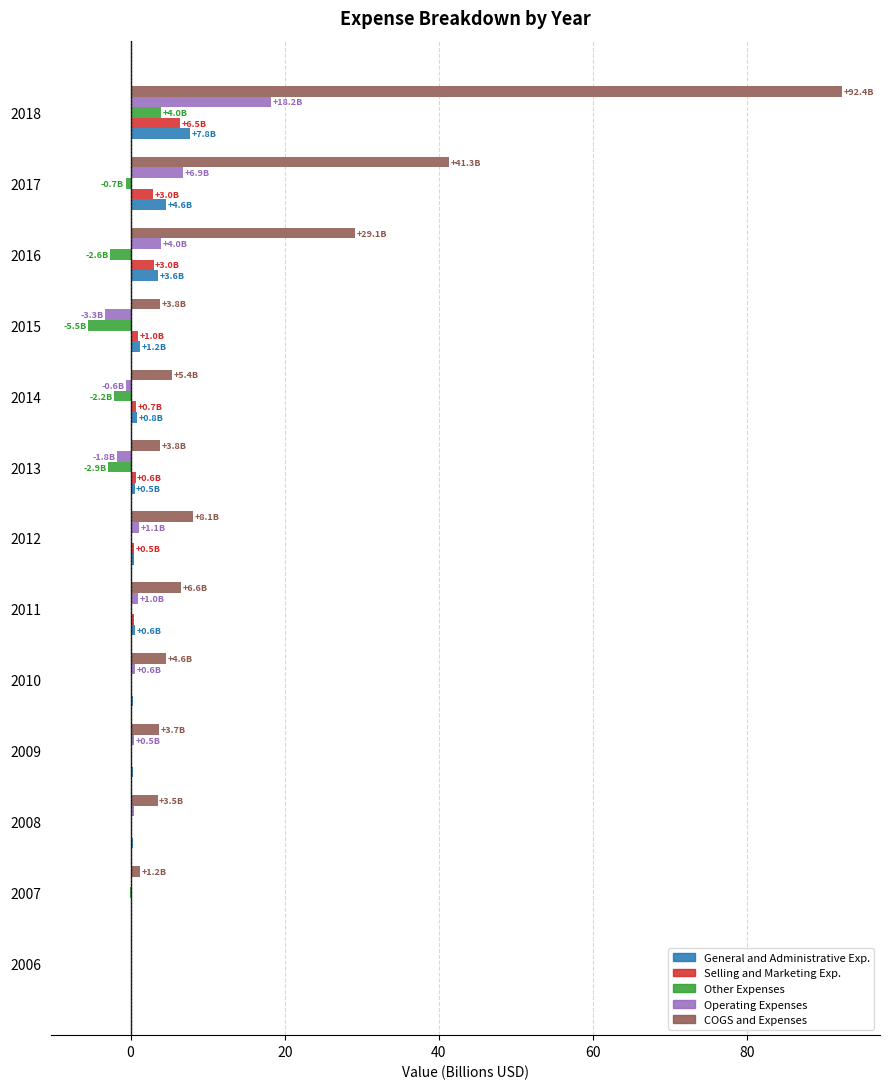

What is the sum of all COGS and Expenses values?

203.6